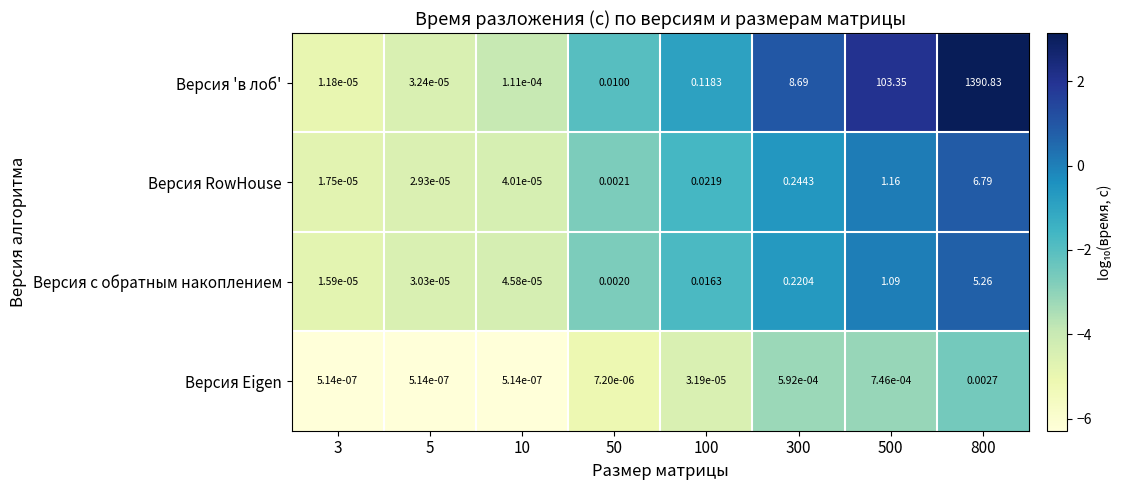

Is the value of Версия RowHouse at 100 greater than the value of Версия с обратным накоплением at 10?

Yes